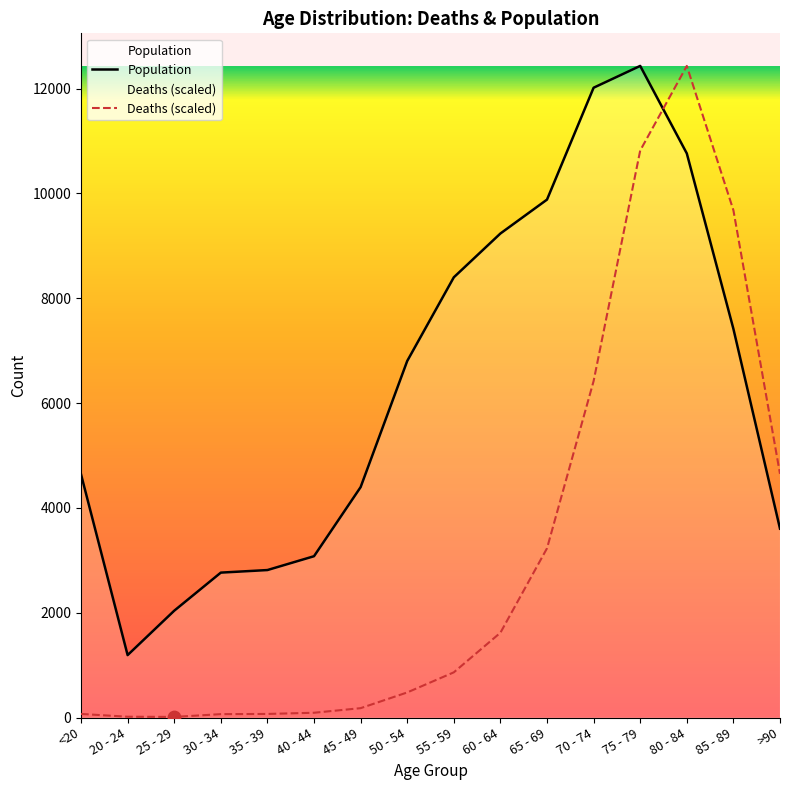

Which series has the largest total across all categories?

Population